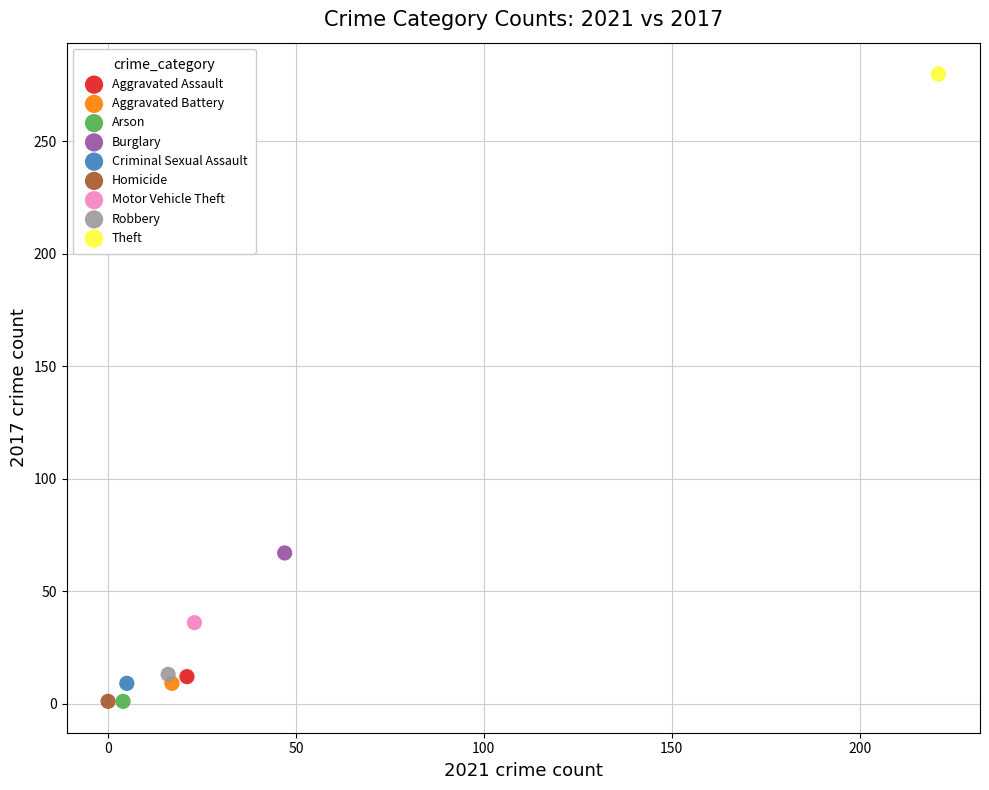

What are all the series names shown in the legend?

Aggravated Assault, Aggravated Battery, Arson, Burglary, Criminal Sexual Assault, Homicide, Motor Vehicle Theft, Robbery, Theft